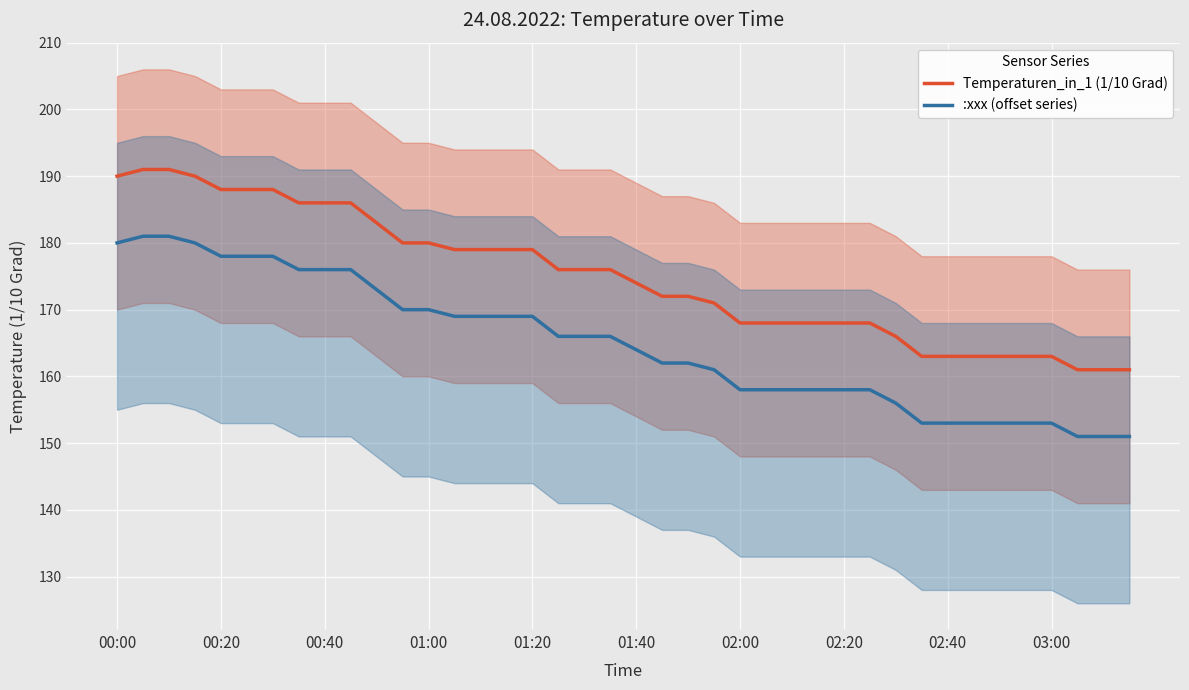

The value of :xxx (offset series) at 01:20 is 169. True or false?

True